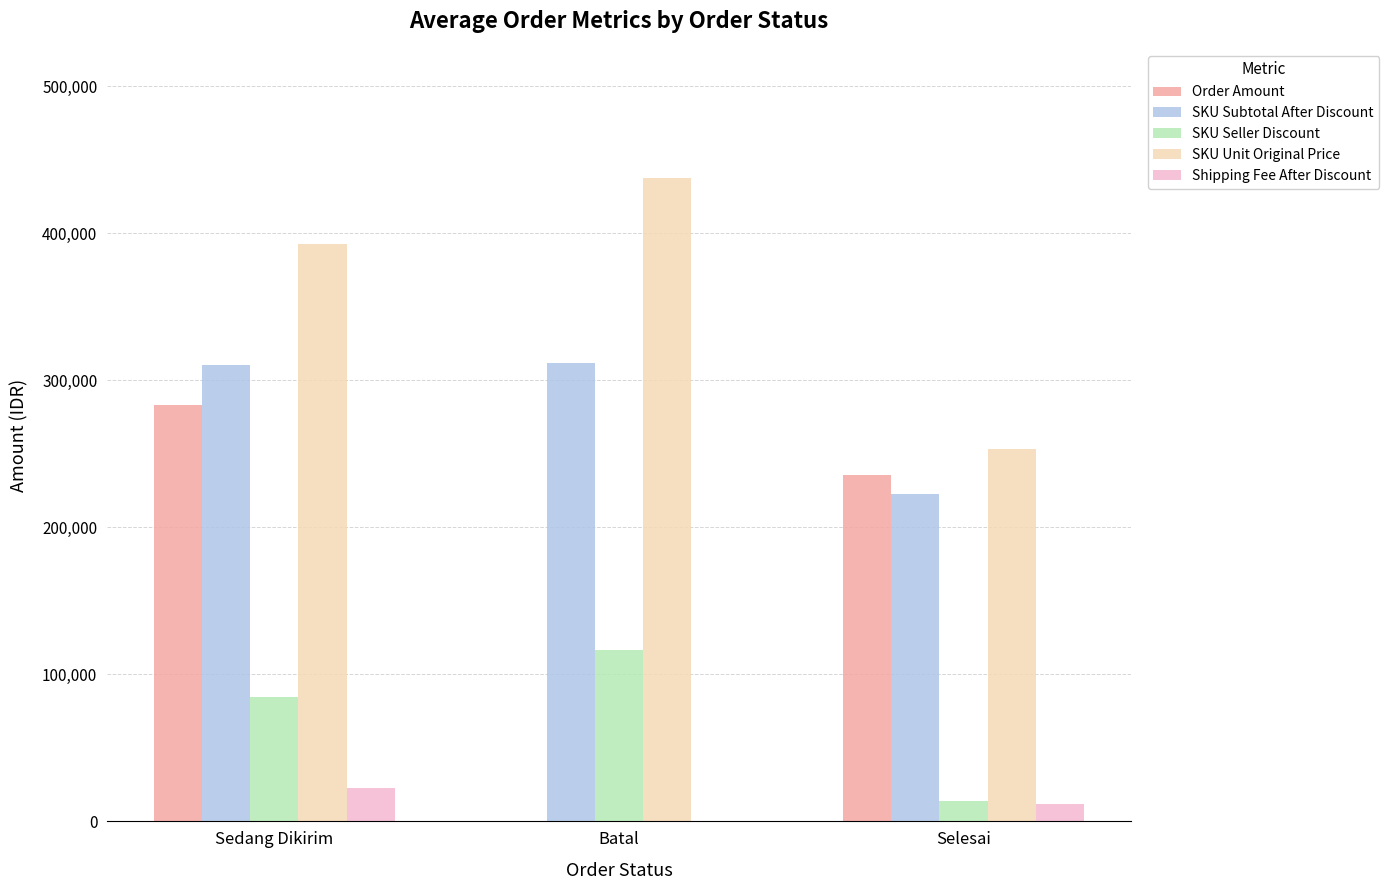

Between Batal and Selesai, which series saw the biggest shift?

Order Amount